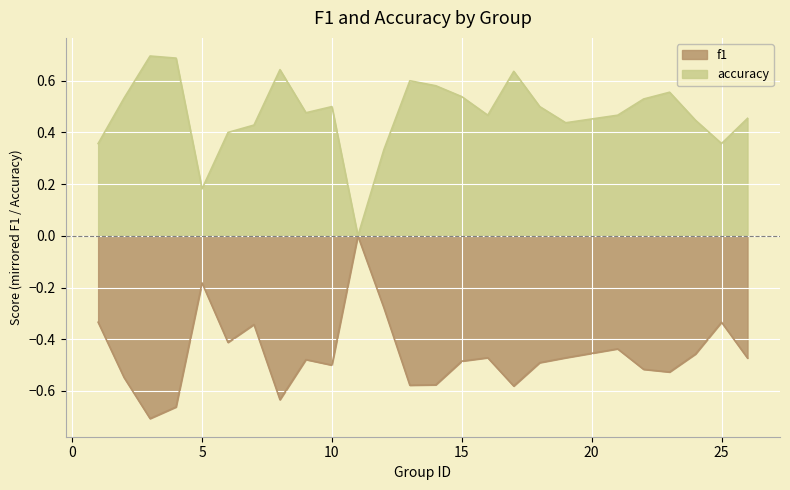

Which series has the largest total across all categories?

accuracy